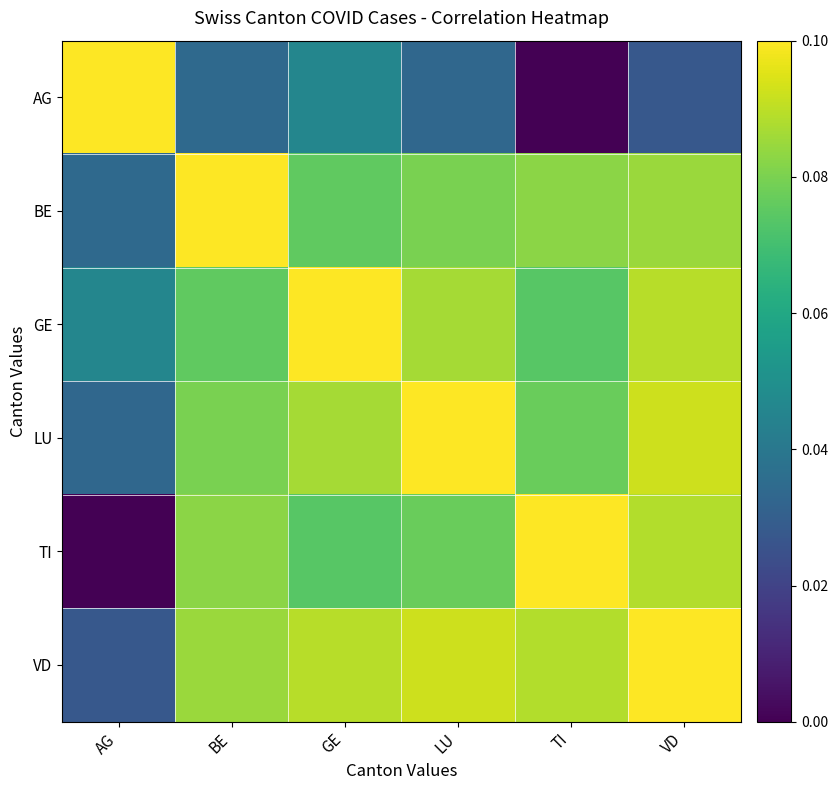

Between GE and BE, which is larger?

GE